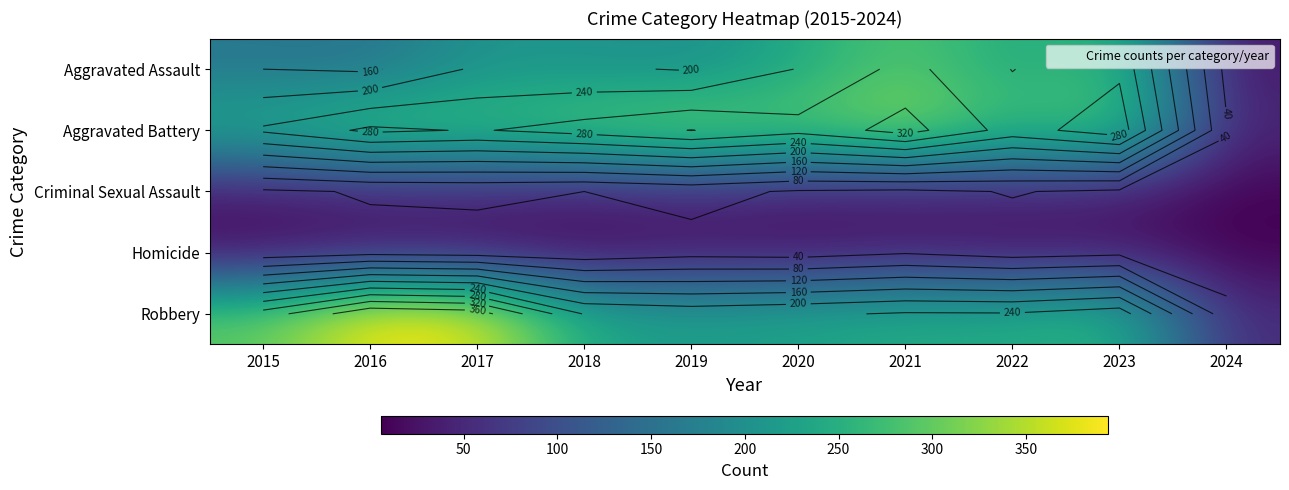

The value of Aggravated Battery at 2020 is 451. True or false?

False